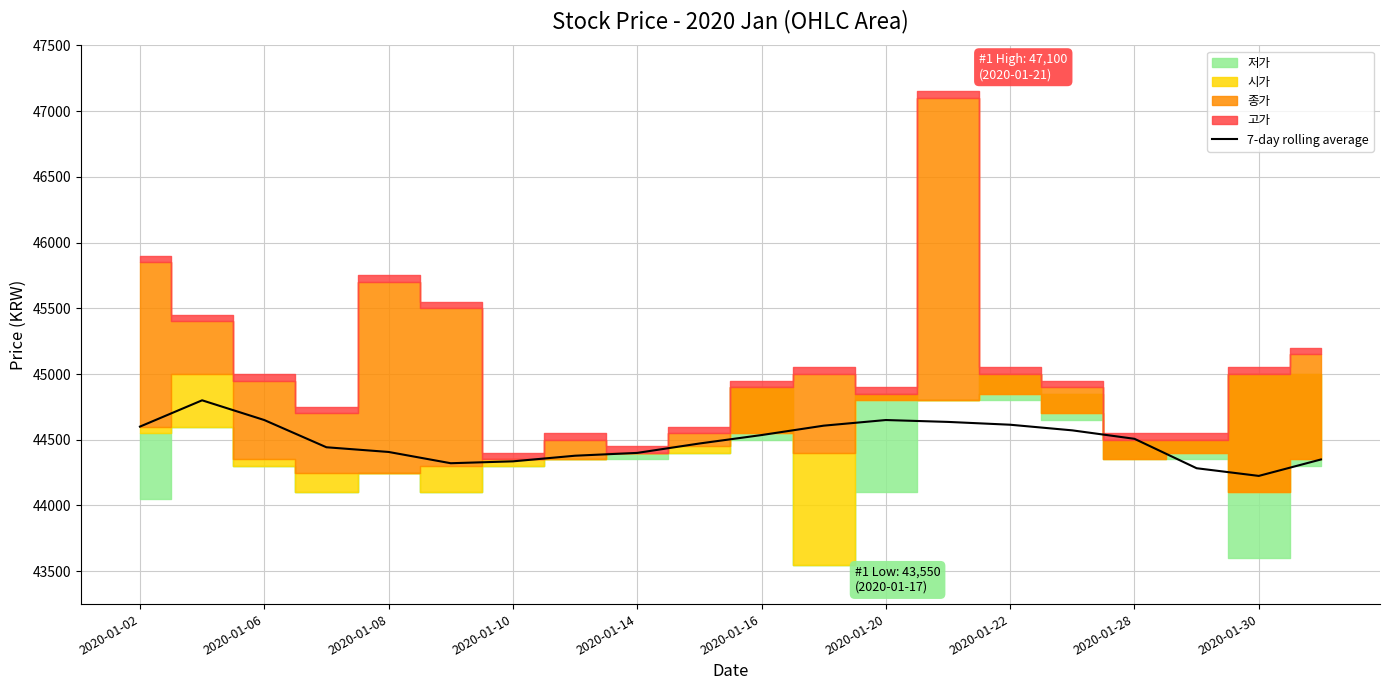

Reading right to left, extract all data points from this chart.

44350.0	44225.0	44283.3	44507.1	44571.4	44614.3	44635.7	44650.0	44607.1	44535.7	44471.4	44400.0	44378.6	44335.7	44321.4	44407.1	44442.9	44650.0	44800.0	44600.0